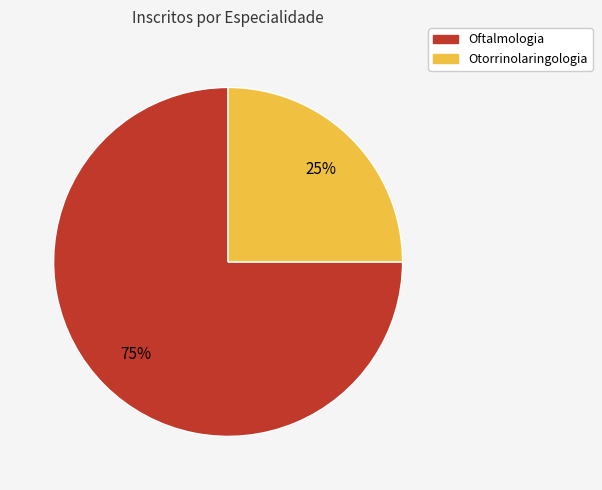

True or false: Oftalmologia accounts for 62% of the total.

False